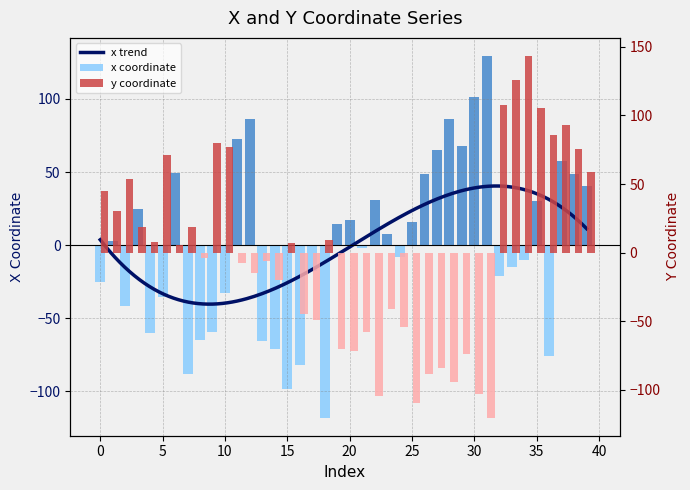

Which series changed the most between 8 and 36?

y